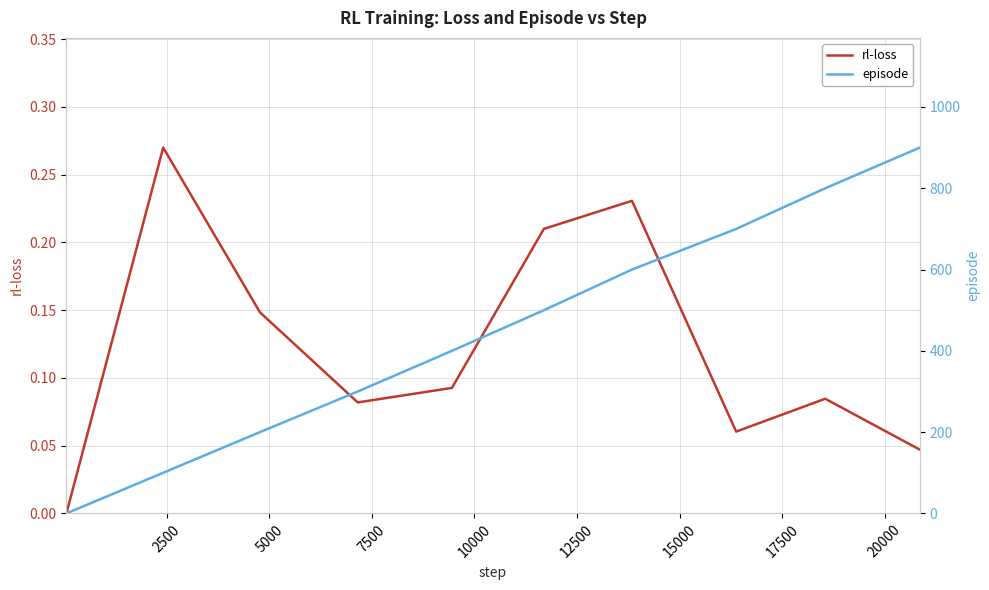

How many interior local valleys does the rl-loss series have?

2